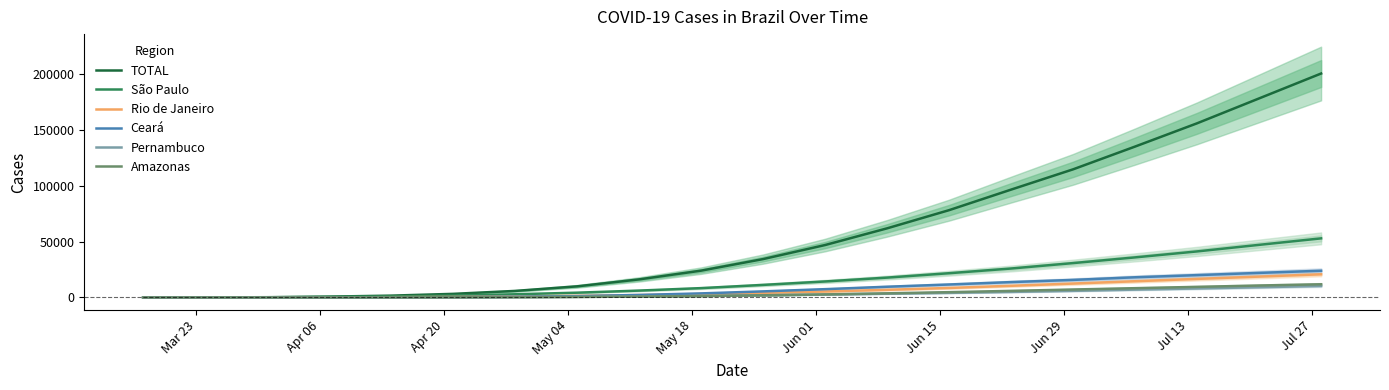

Read the TOTAL value at Apr 20.

202